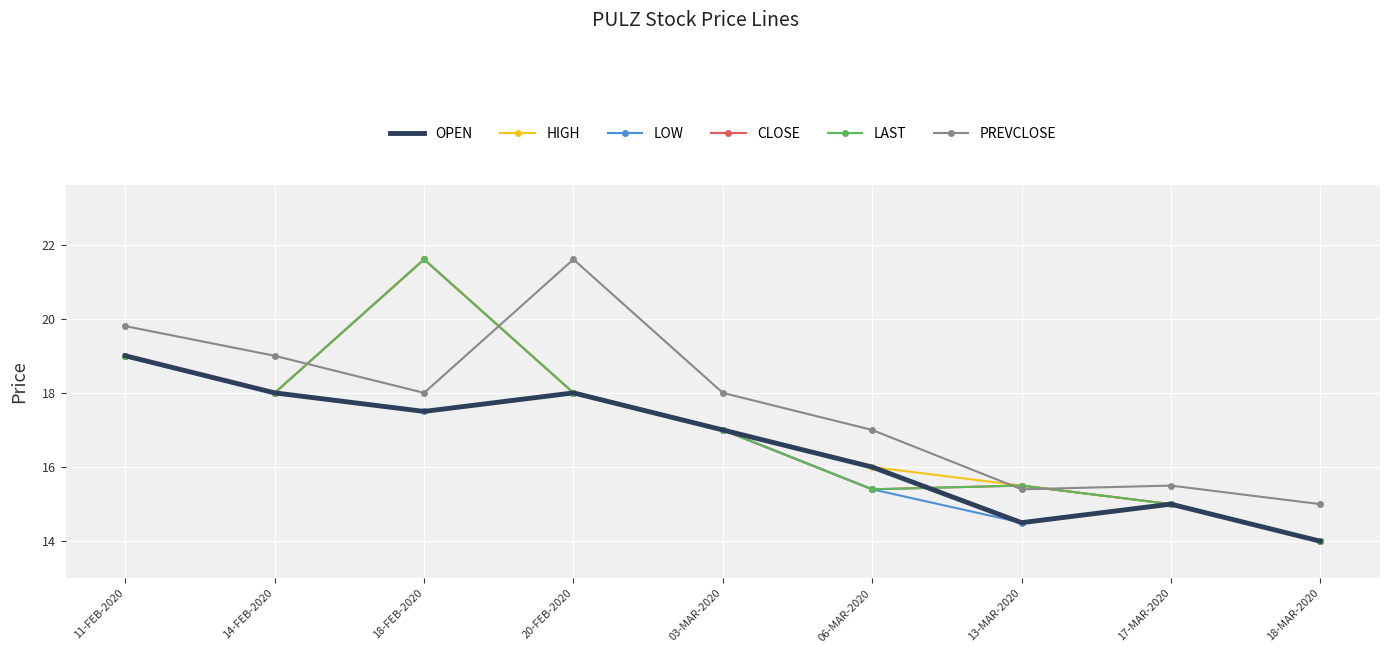

What is the smallest value displayed?

14.0